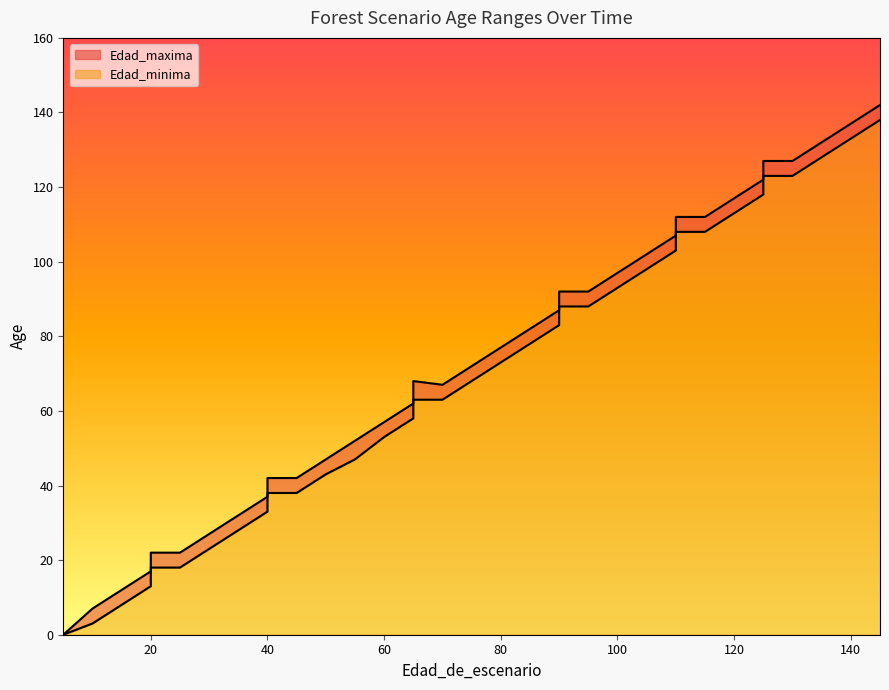

How many values in the Edad_maxima series exceed 72?

17